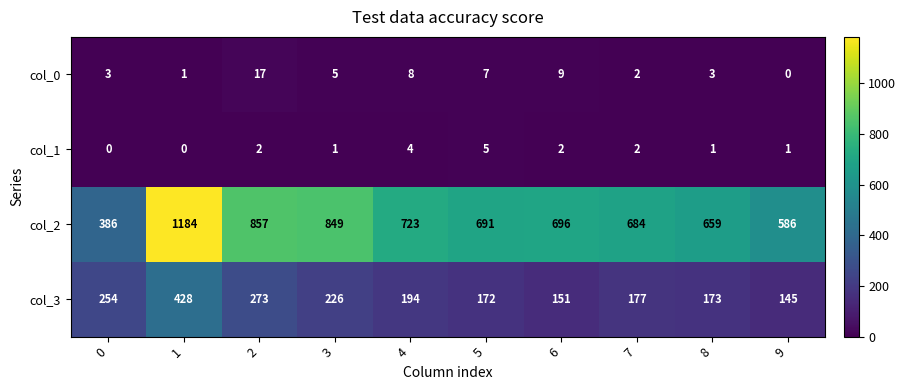

Which series has the largest range (max minus min)?

col_2